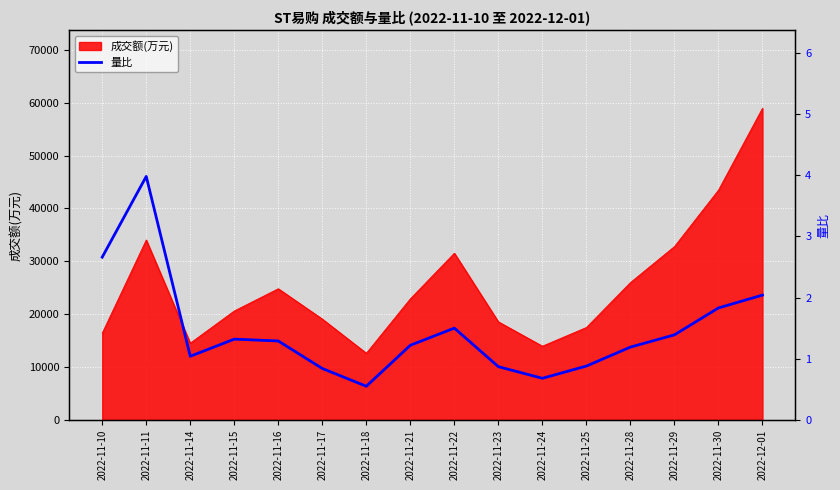

What is the difference between the maximum and minimum values?

3.4